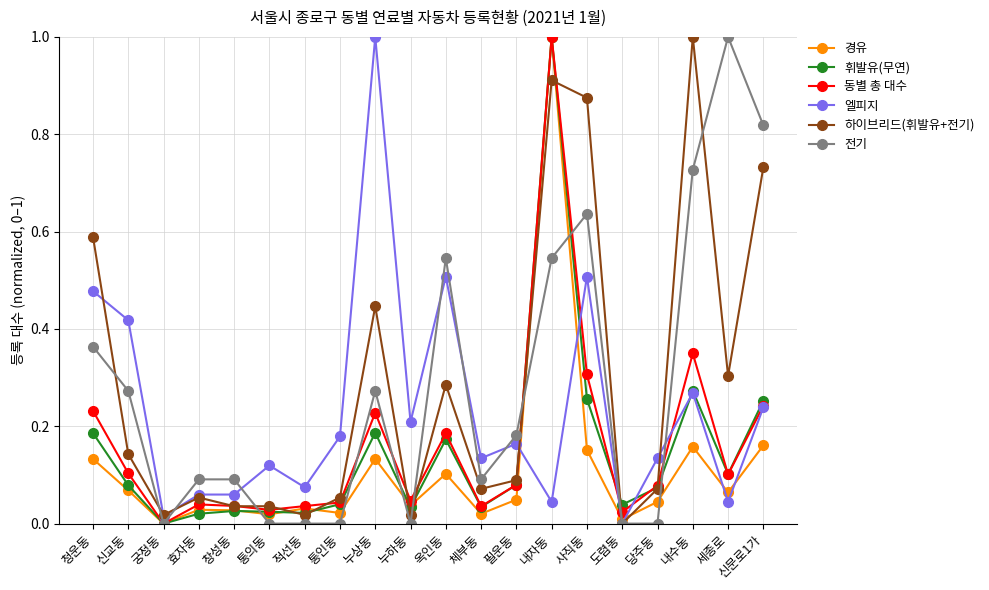

What is the maximum value for 동별 총 대수?

1.0